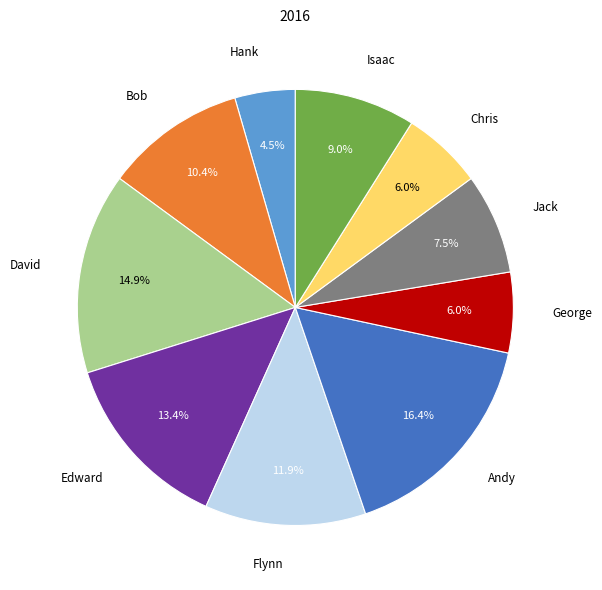

Does any single category account for the majority?

No